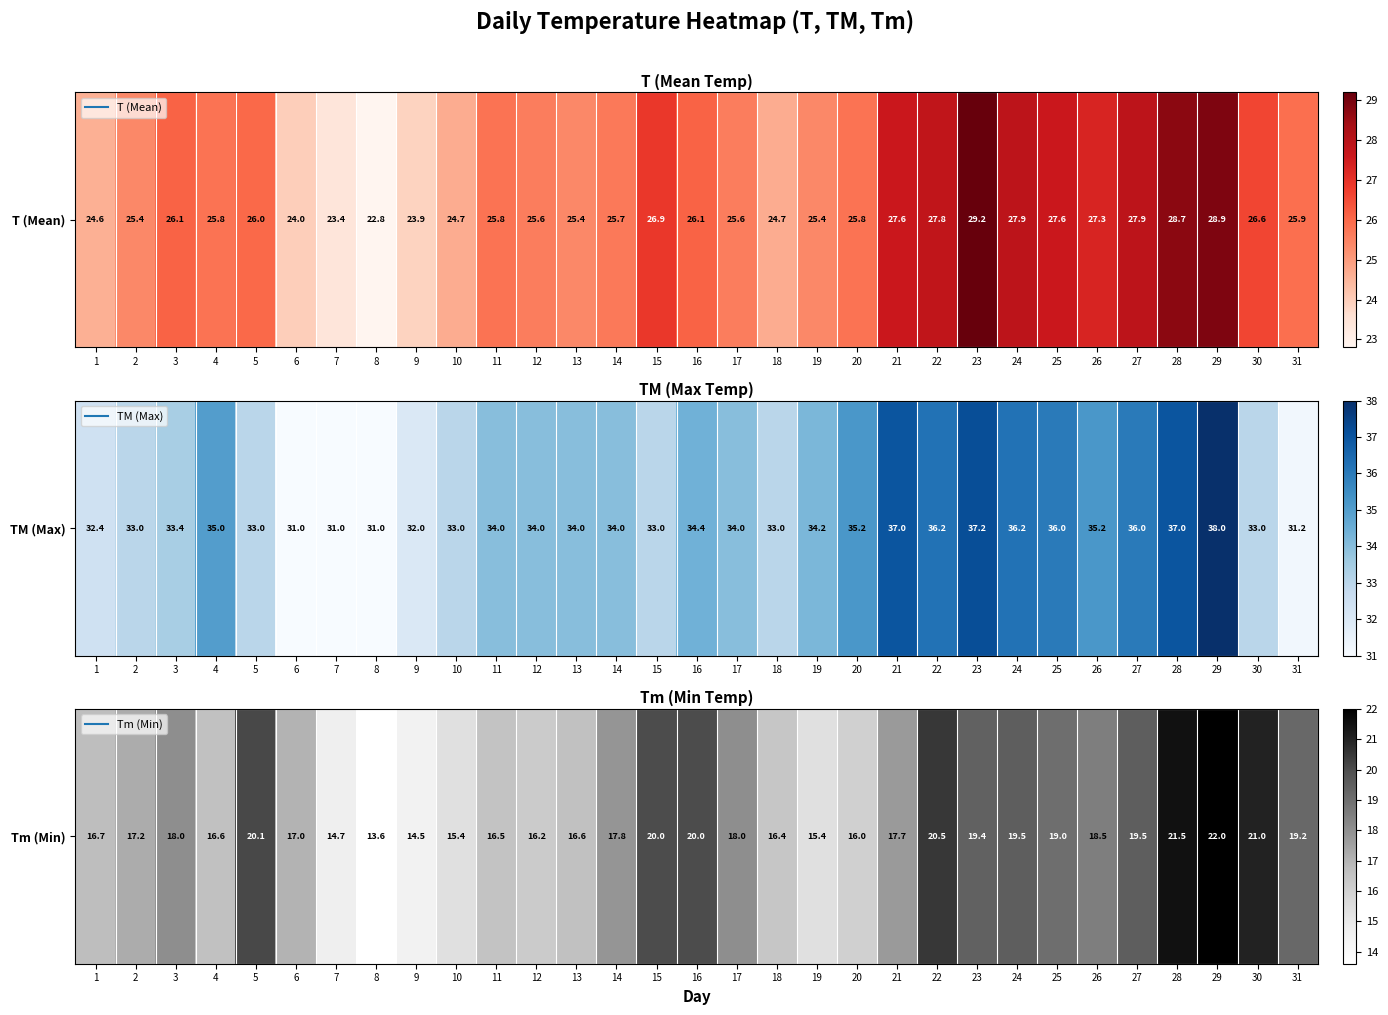

True or false: the data shows 19.4 at 23.

True